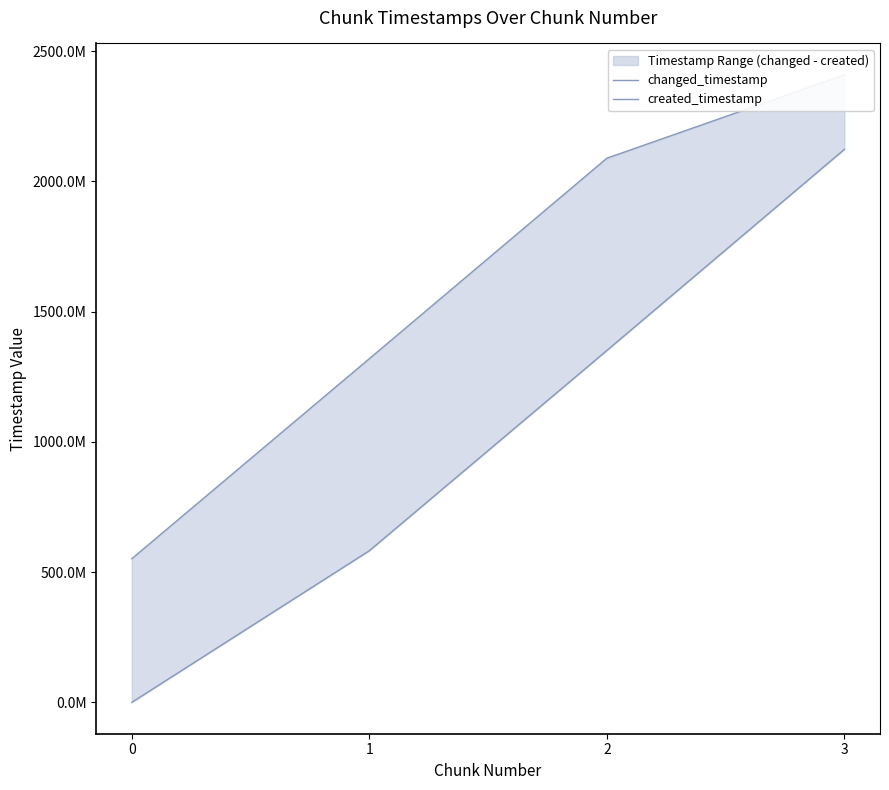

True or false: changed_timestamp has a value of 849115228 at 2.

False